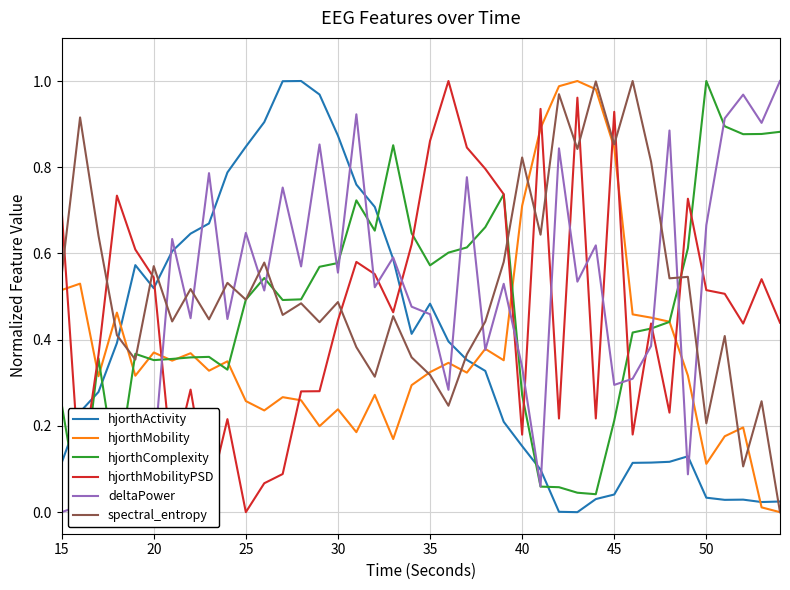

How many data points in hjorthActivity are above 0?

39